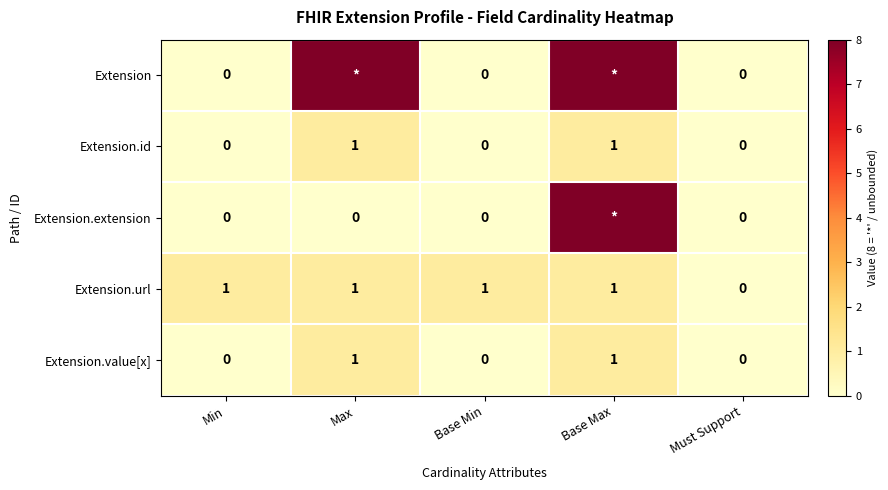

Which category has the lowest value in the Extension.url series?

Must Support